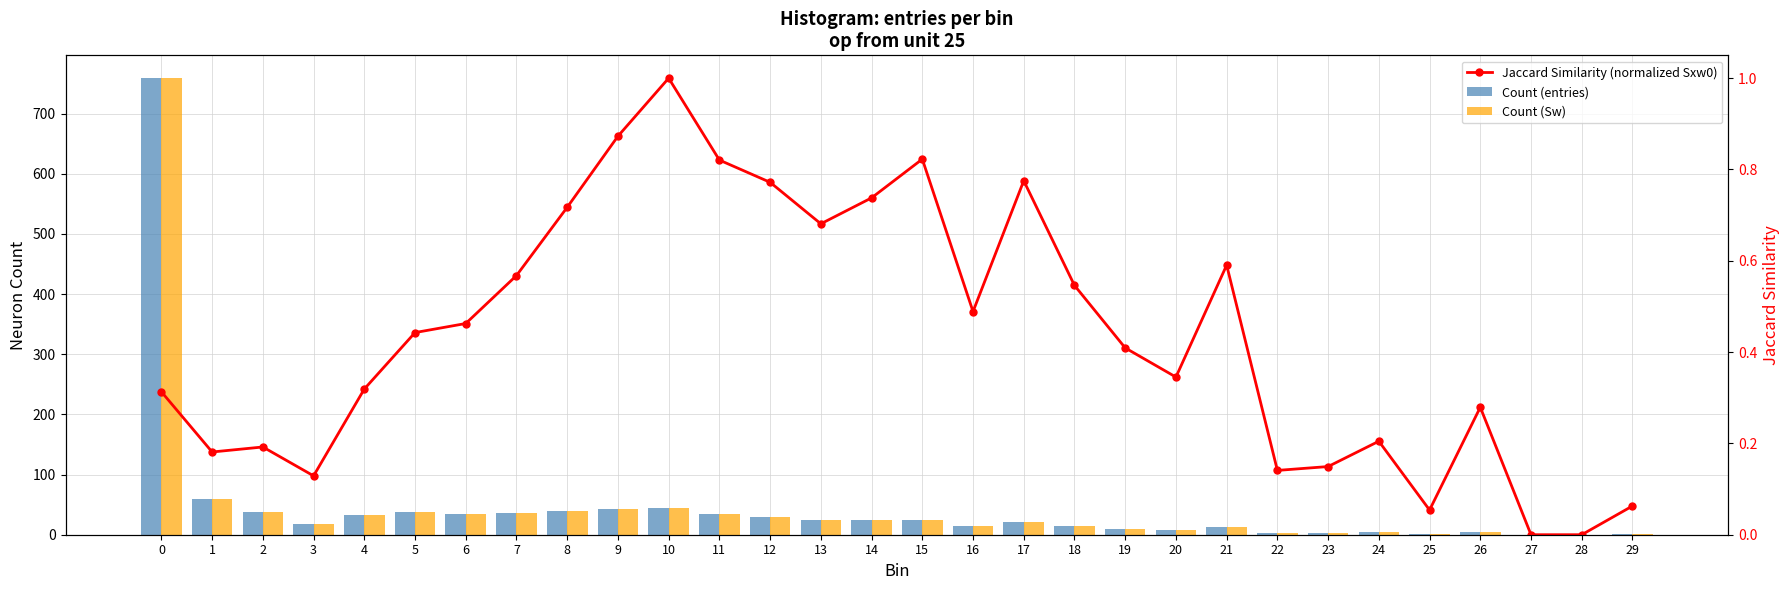

Reading right to left, extract all data points from this chart.

Count (entries): 29=1.0	28=0.0	27=0.0	26=5.0	25=1.0	24=4.0	23=3.0	22=3.0	21=13.0	20=8.0	19=10.0	18=14.0	17=21.0	16=14.0	15=25.0	14=24.0	13=24.0	12=29.0	11=34.0	10=45.0	9=43.0	8=40.0	7=36.0	6=34.0	5=38.0	4=33.0	3=17.0	2=37.0	1=59.0	0=759.0
Count (Sw): 29=1.0	28=0.0	27=0.0	26=5.0	25=1.0	24=4.0	23=3.0	22=3.0	21=13.0	20=8.0	19=10.0	18=14.0	17=21.0	16=14.0	15=25.0	14=24.0	13=24.0	12=29.0	11=34.0	10=45.0	9=43.0	8=40.0	7=36.0	6=34.0	5=38.0	4=33.0	3=17.0	2=37.0	1=59.0	0=759.0
Jaccard Similarity (normalized Sxw0): 29=0.1	28=0.0	27=0.0	26=0.3	25=0.1	24=0.2	23=0.1	22=0.1	21=0.6	20=0.3	19=0.4	18=0.5	17=0.8	16=0.5	15=0.8	14=0.7	13=0.7	12=0.8	11=0.8	10=1.0	9=0.9	8=0.7	7=0.6	6=0.5	5=0.4	4=0.3	3=0.1	2=0.2	1=0.2	0=0.3